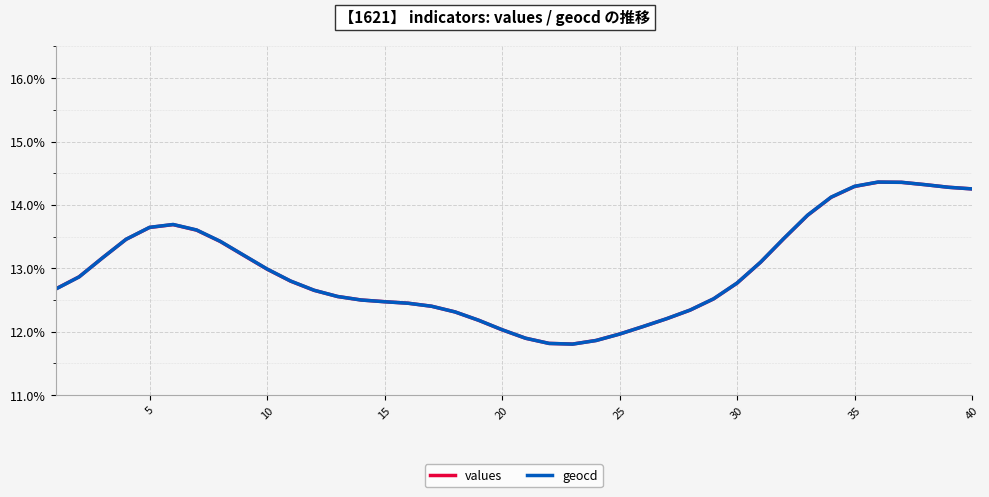

Which series has the widest spread of values?

geocd